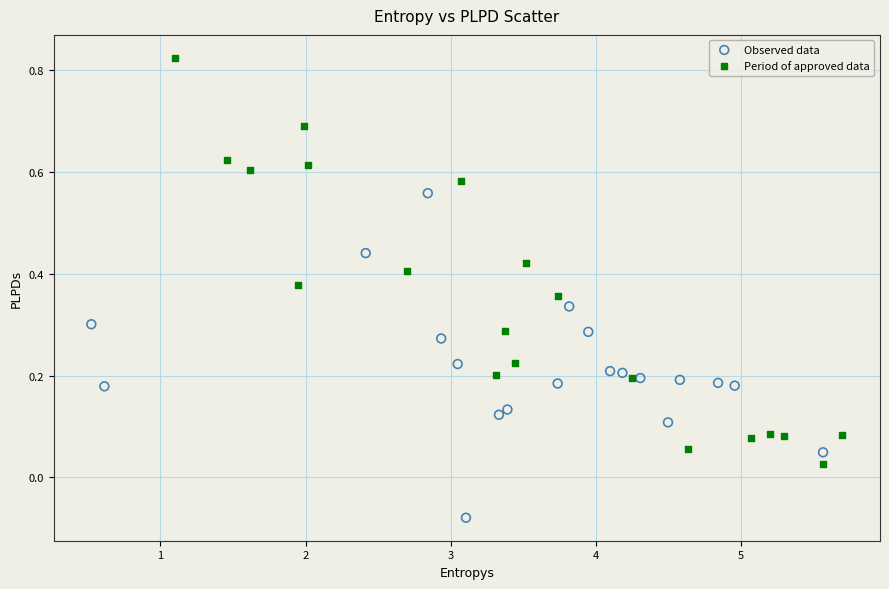

Which series contains the highest Y value?

Period of approved data